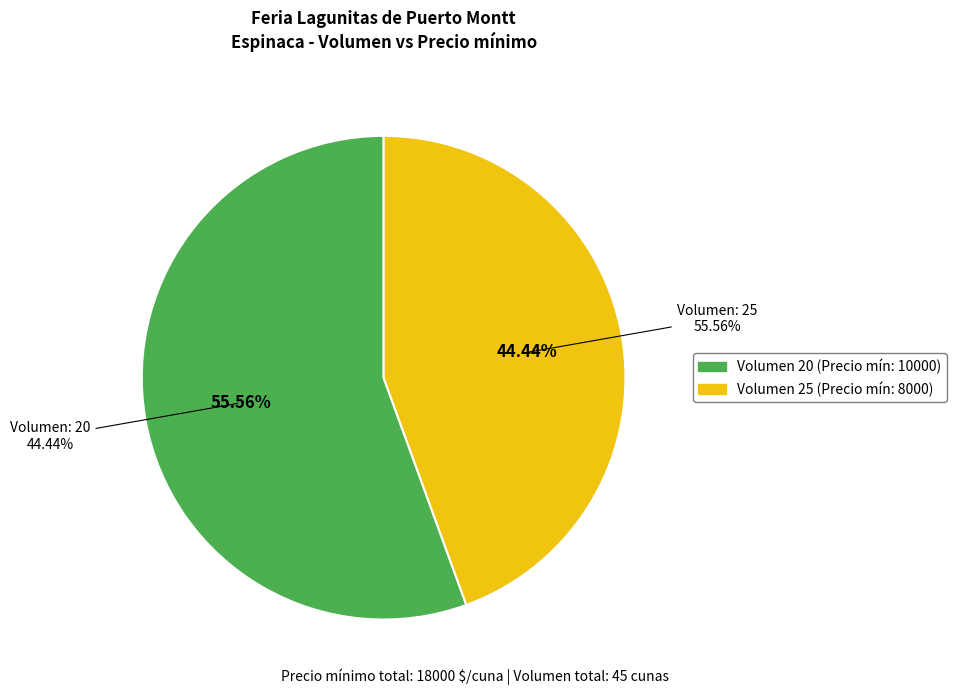

Approximately how many times larger is the value at 20 compared to 25?

1.2